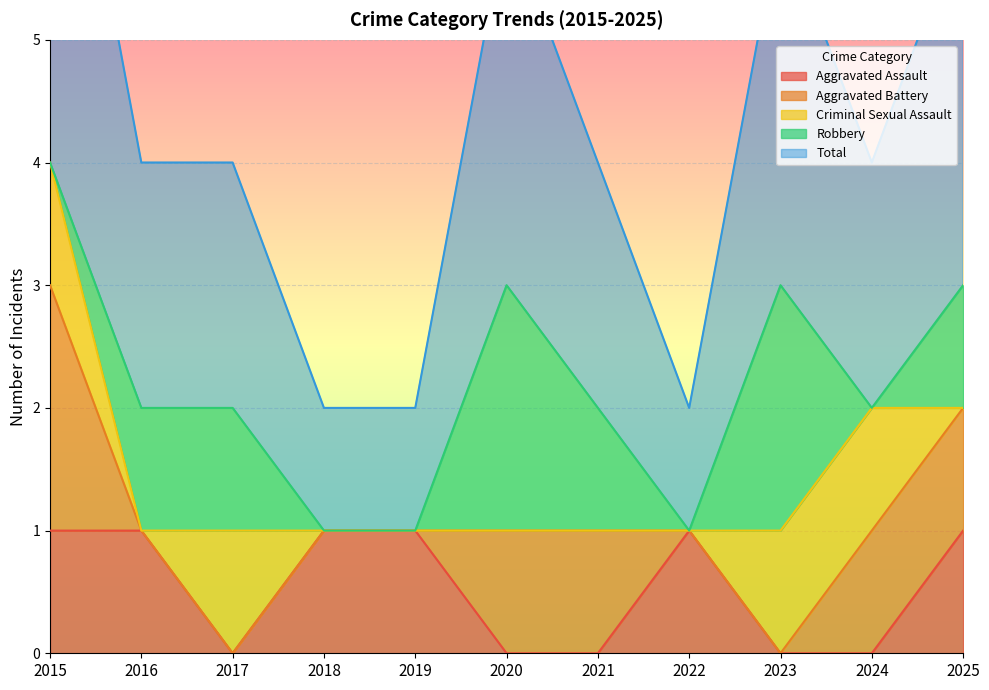

Is the value of Total at 2020 greater than the value of Aggravated Battery at 2015?

Yes